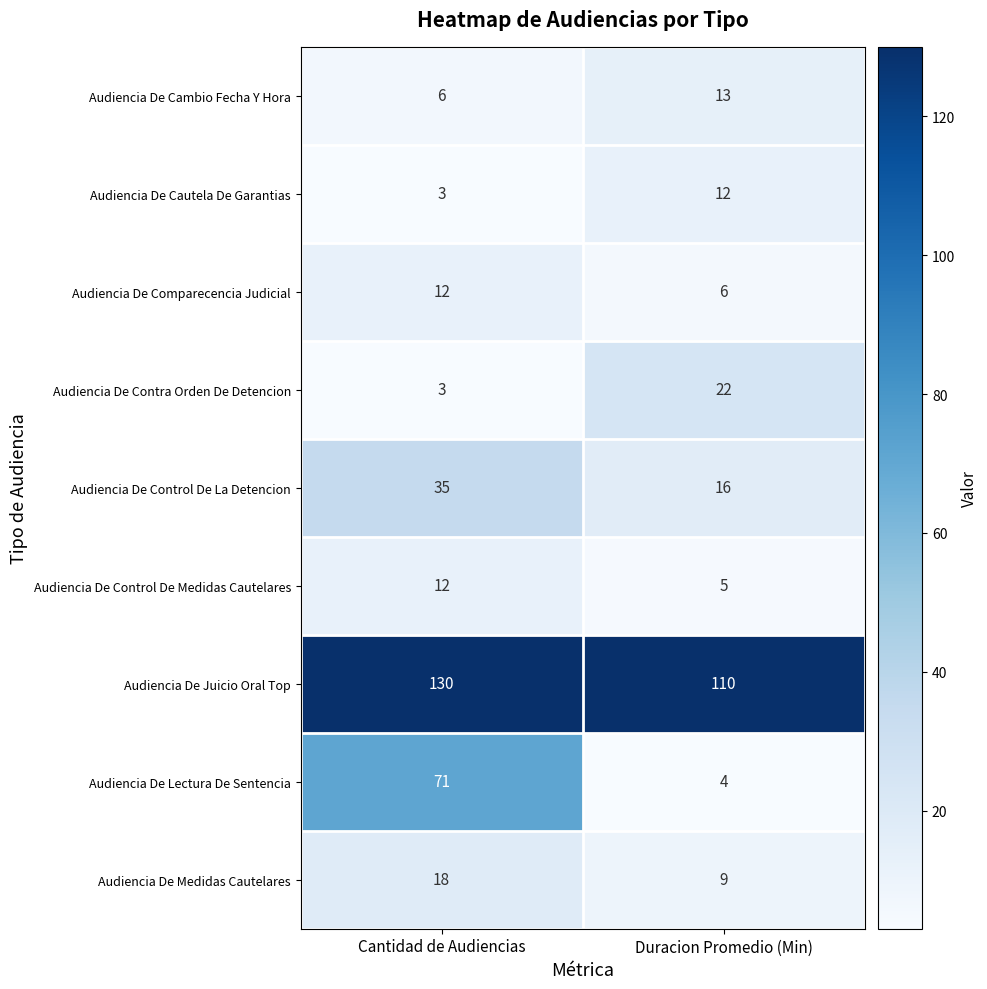

Between Cantidad de Audiencias and Duracion Promedio (Min), which series saw the biggest shift?

Audiencia De Lectura De Sentencia